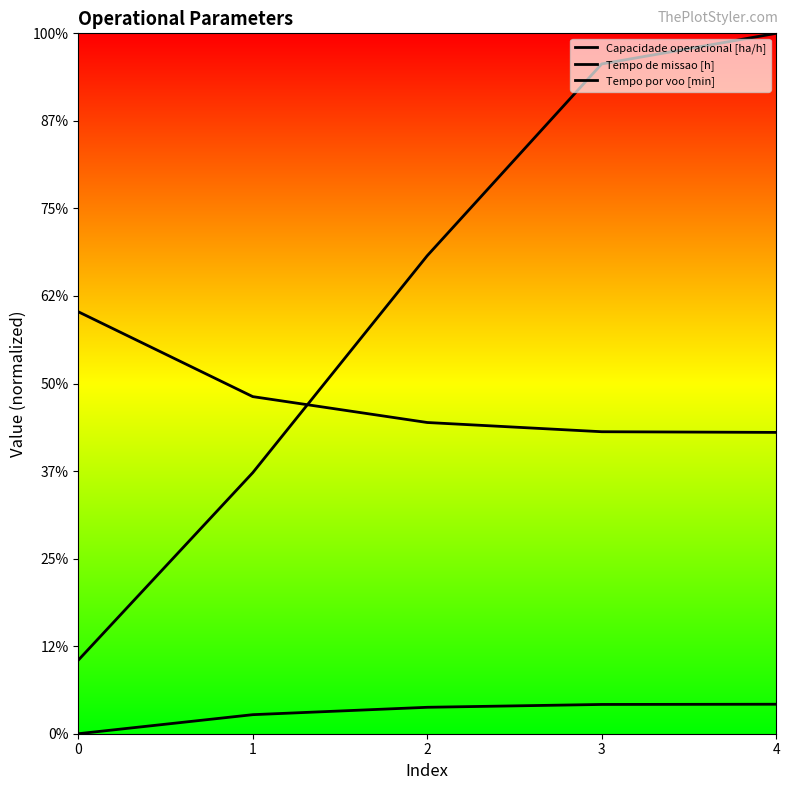

True or false: Capacidade operacional [ha/h] has a value of 10.2 at 2.

False